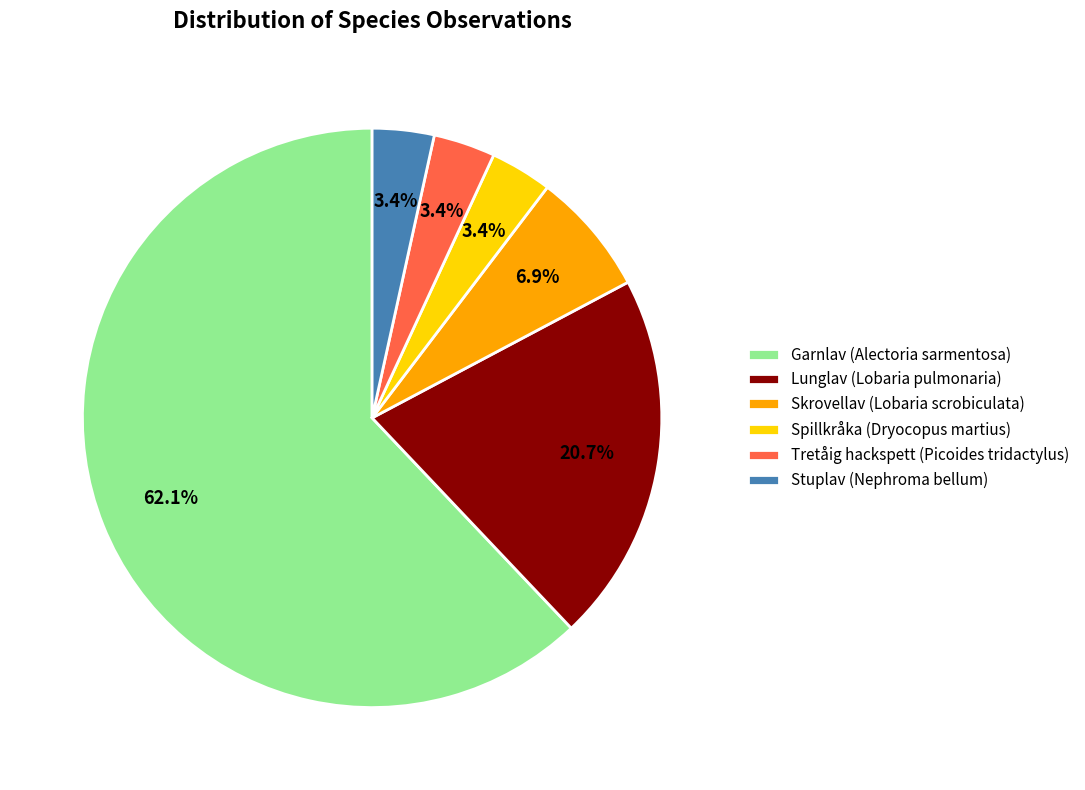

Does Garnlav (Alectoria sarmentosa) represent more than half of the total?

Yes